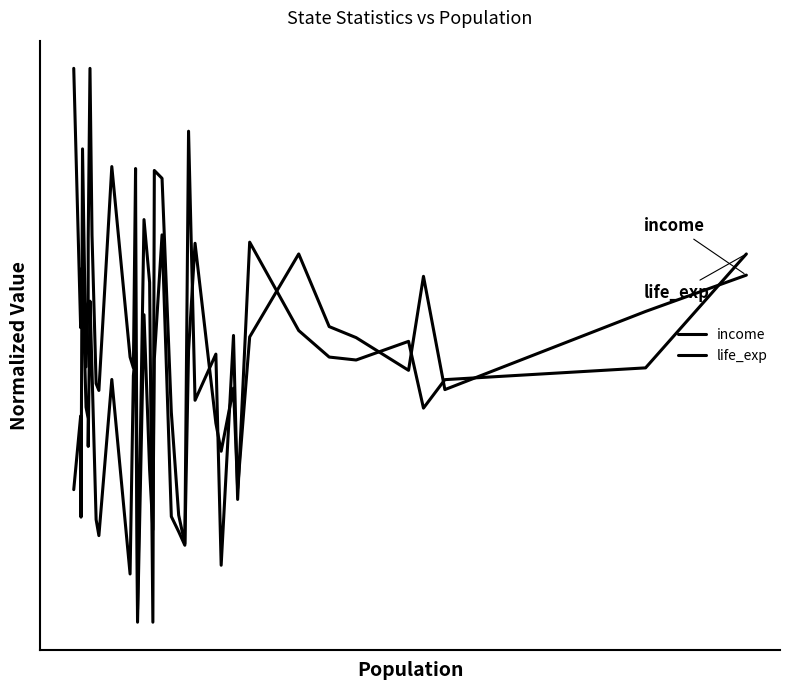

Is this an area chart (filled region under the line)?

No